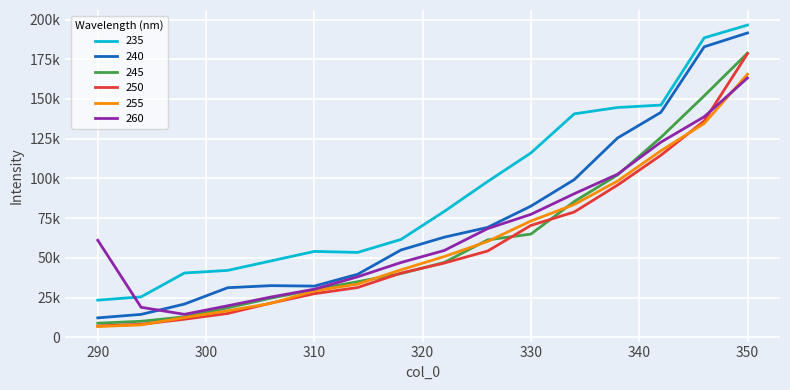

At which label does 255 reach its peak?

350